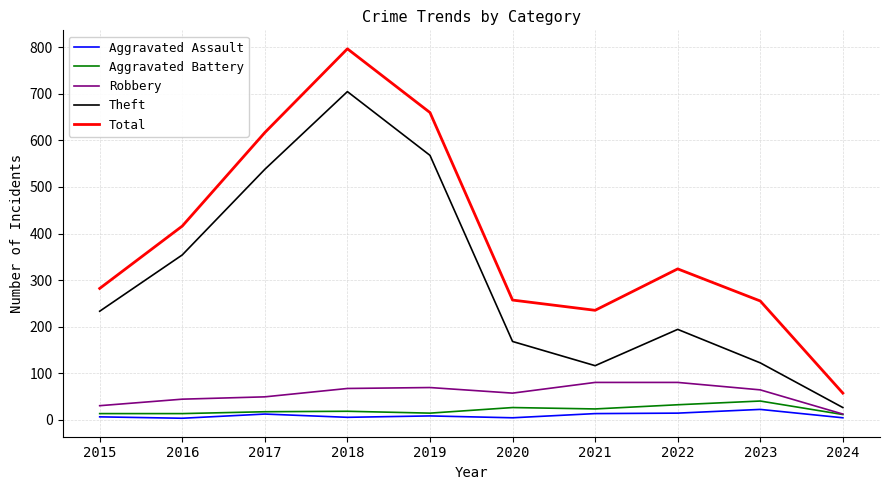

The value of Aggravated Battery at 2023 is 40. True or false?

True